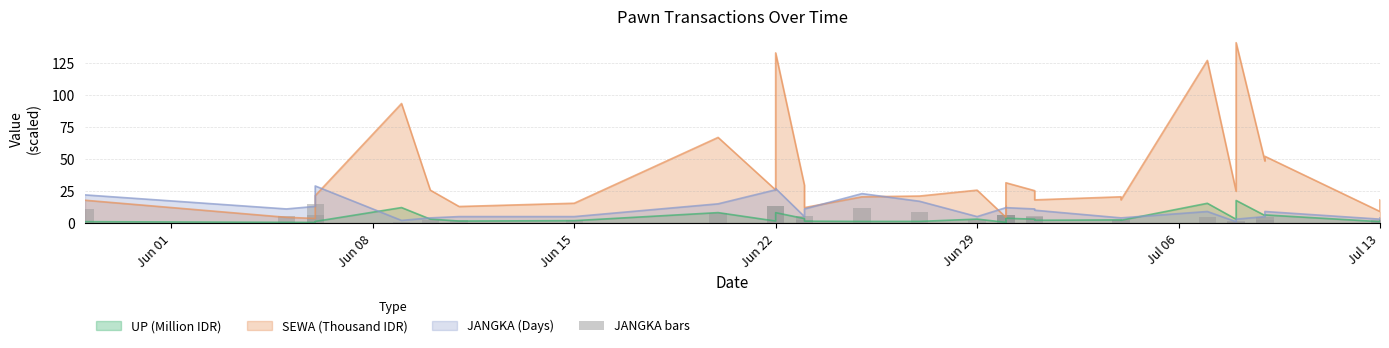

What is the difference between the second highest and minimum values?

13.0